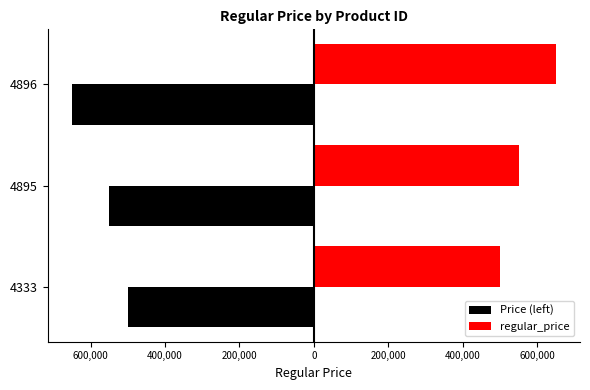

What are all the series names shown in the legend?

Price (left), regular_price